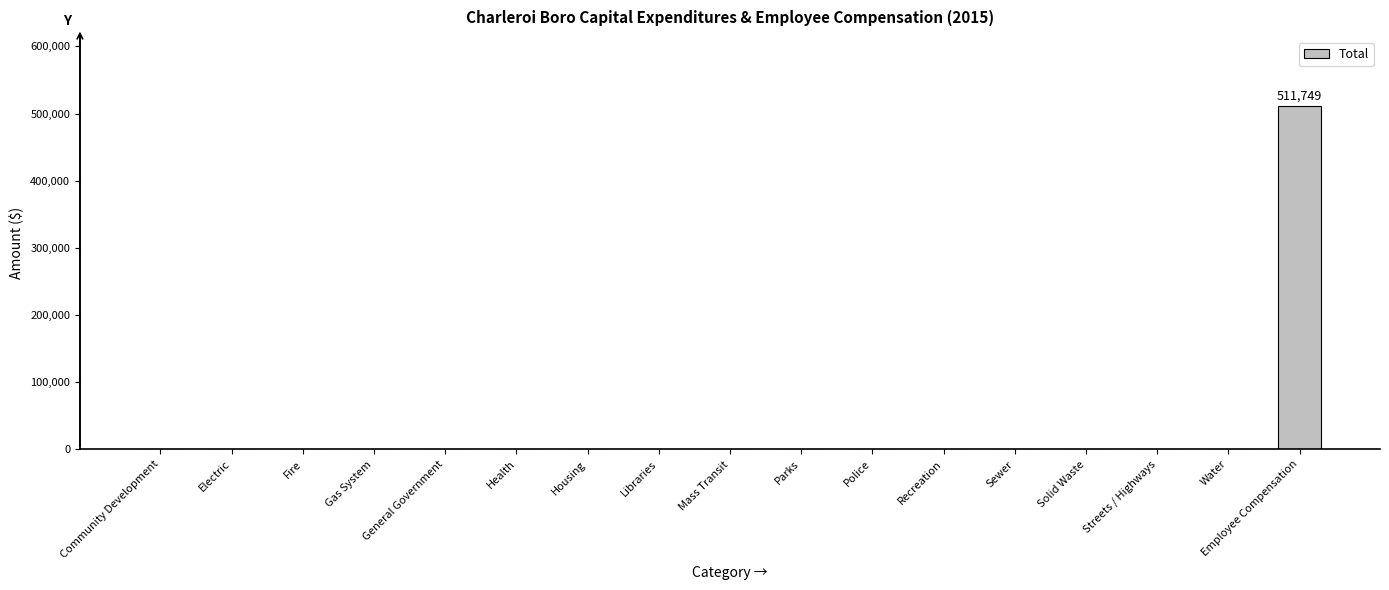

How many data points does each series have?

17